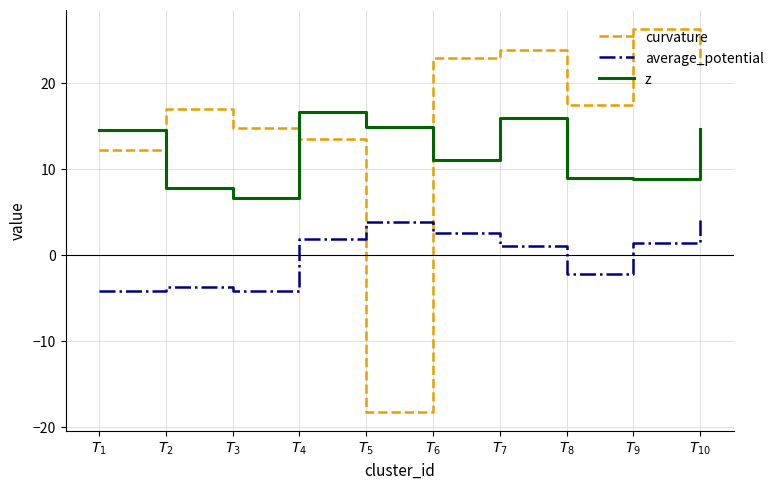

What is the highest value of the average_potential series?

4.1